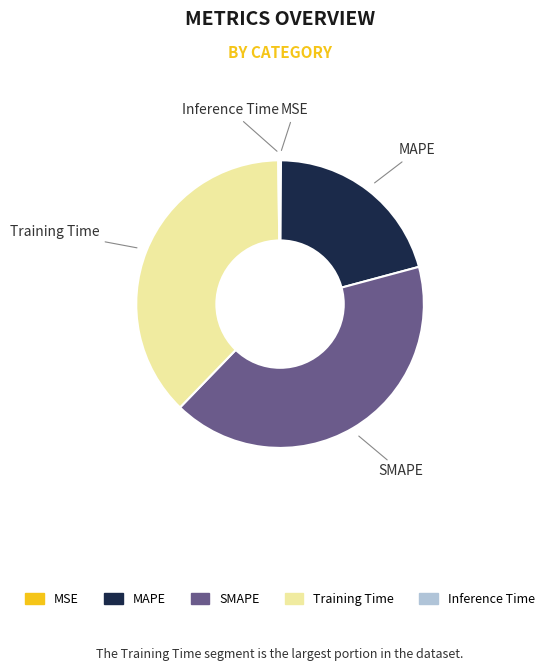

Does Training Time account for over 50% of the chart?

No